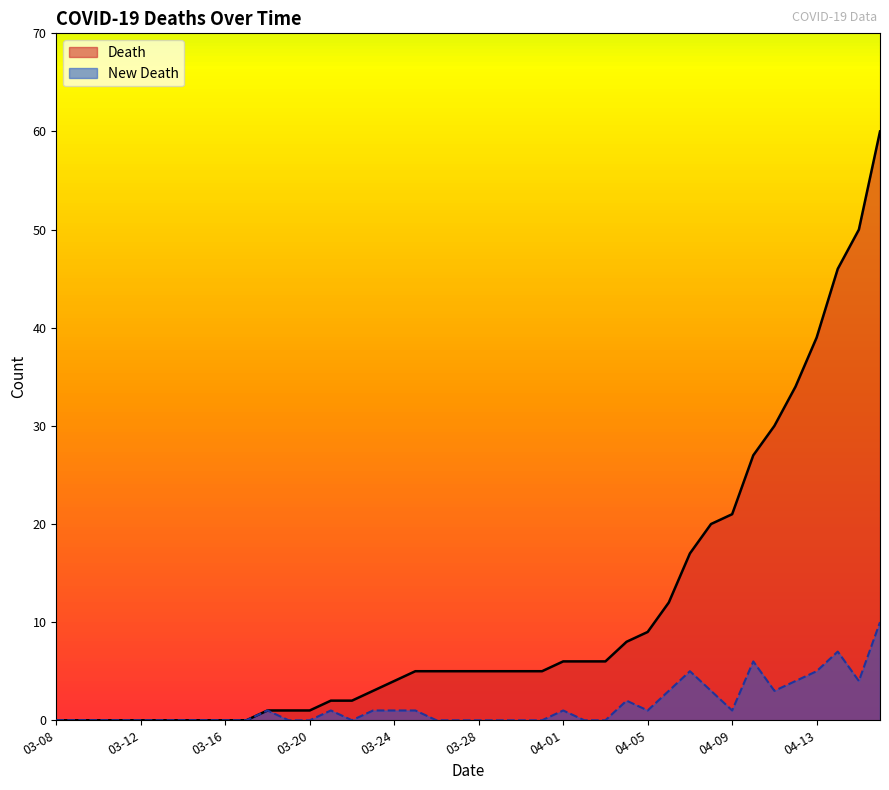

Which series has the widest spread of values?

Death